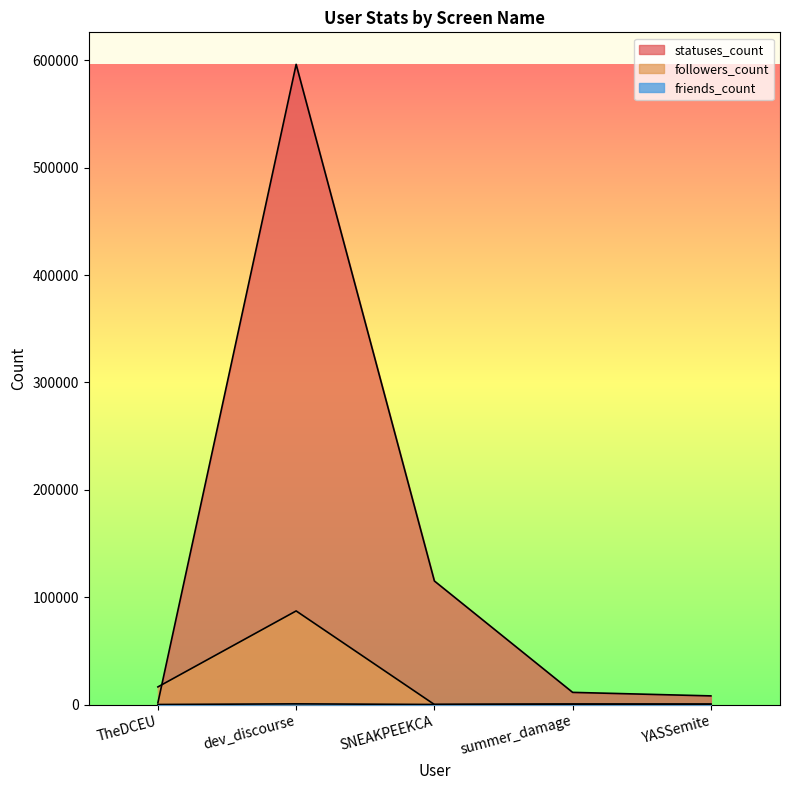

What is the minimum value for followers_count?

82